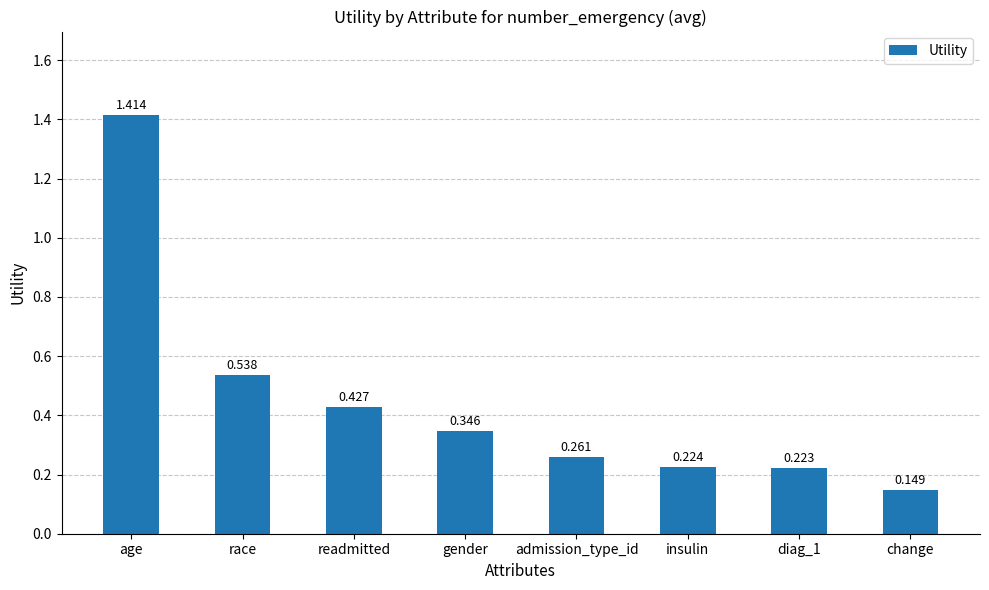

Where is the data nearest to the value 0?

change